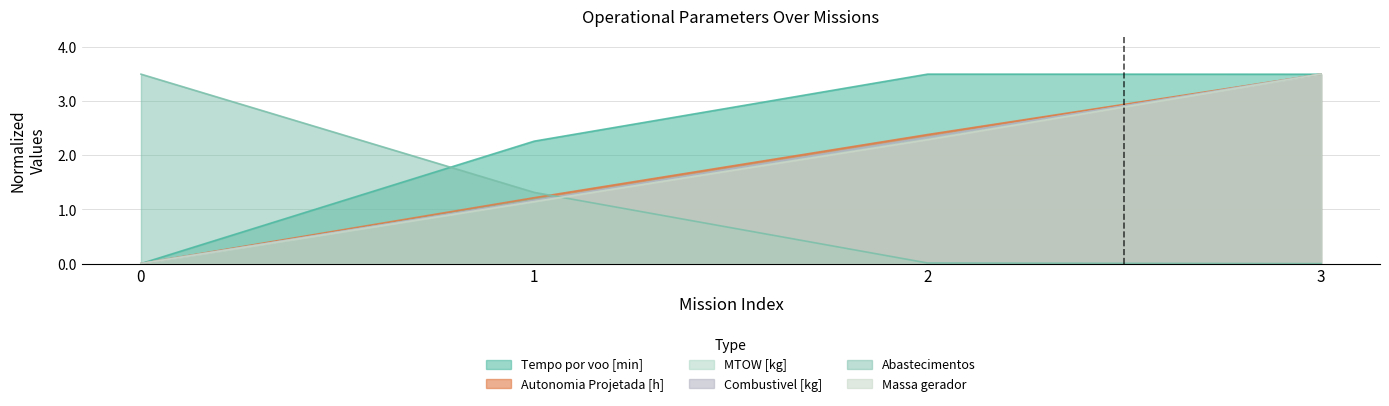

Reading right to left, what are all the values shown in this chart?

Tempo por voo [min]: 3.5	3.5	2.3	0.0
Autonomia Projetada [h]: 3.5	2.4	1.2	0.0
MTOW [kg]: 3.5	2.3	1.2	0.0
Combustivel [kg]: 3.5	2.3	1.2	0.0
Abastecimentos: 0.0	0.0	1.3	3.5
Massa gerador: 3.5	2.3	1.1	0.0